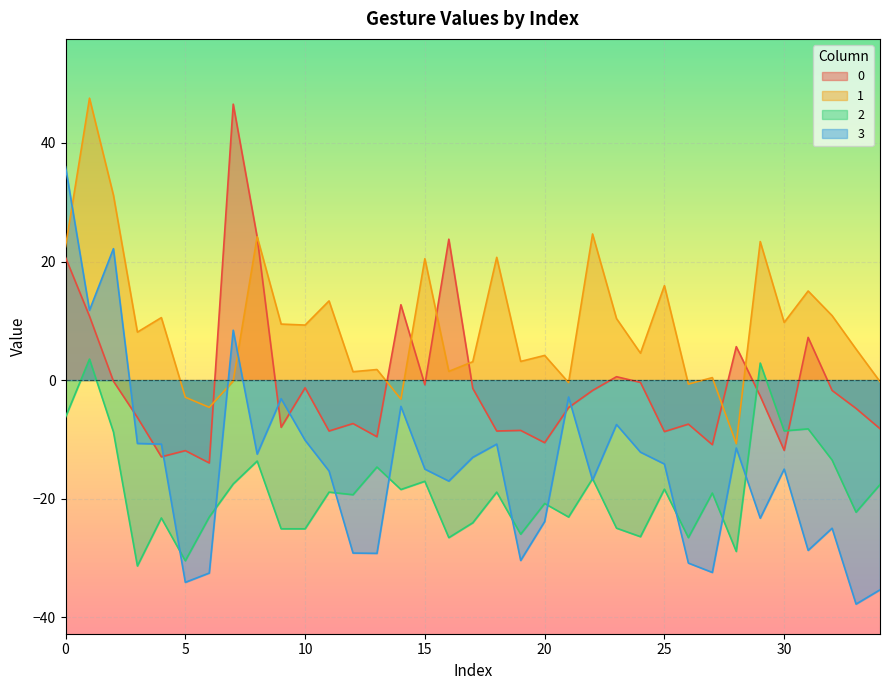

True or false: 0 has a value of -1.8 at 32.

True